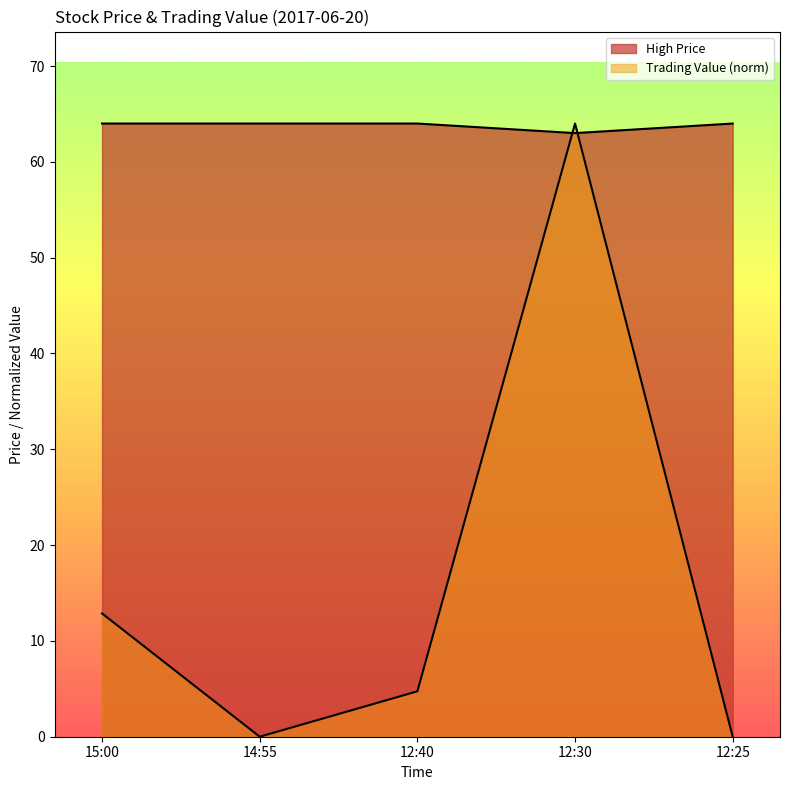

What is the sum of all High Price values?

319.0